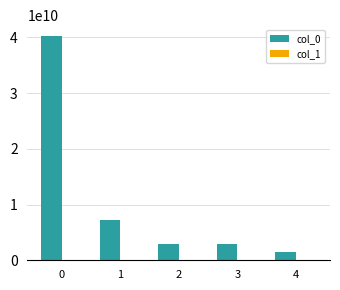

What is the greatest value displayed?

40193372430